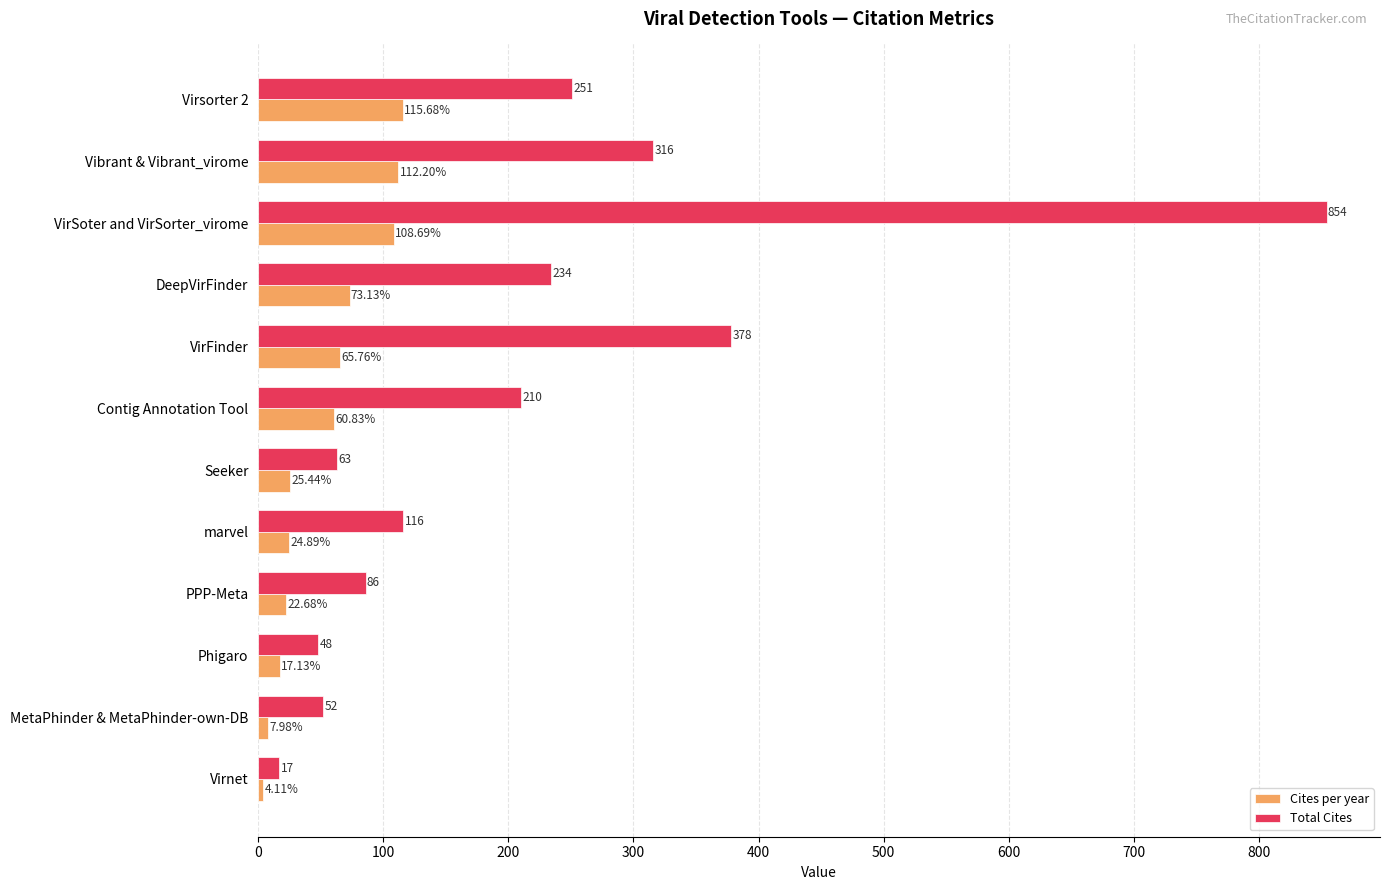

At which label is Total Cites closest to 435?

VirFinder